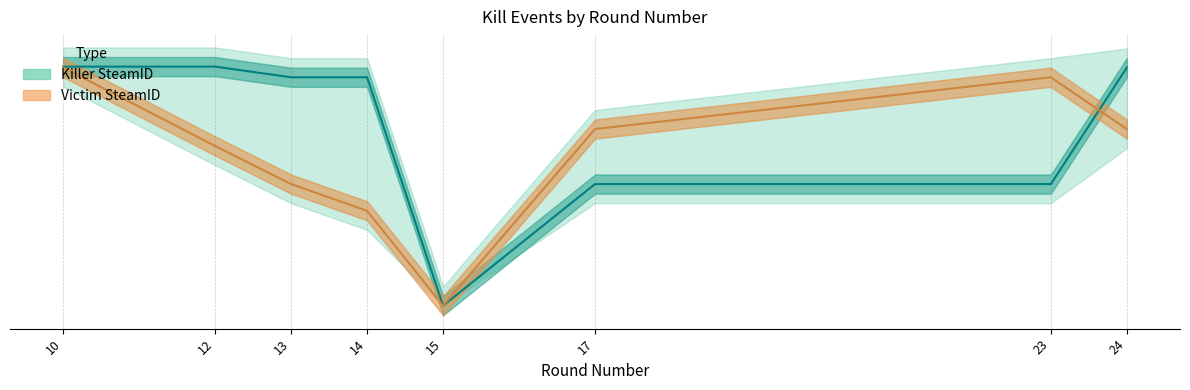

Which series has the largest total across all categories?

Killer SteamID